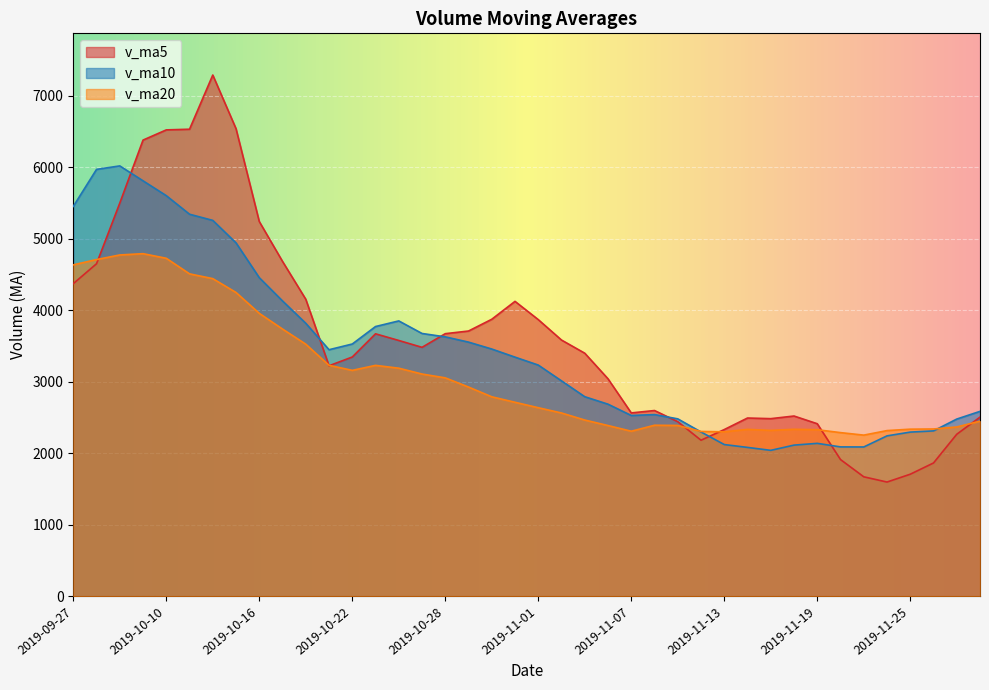

What is the total value across all series at 2019-10-17?

12545.8